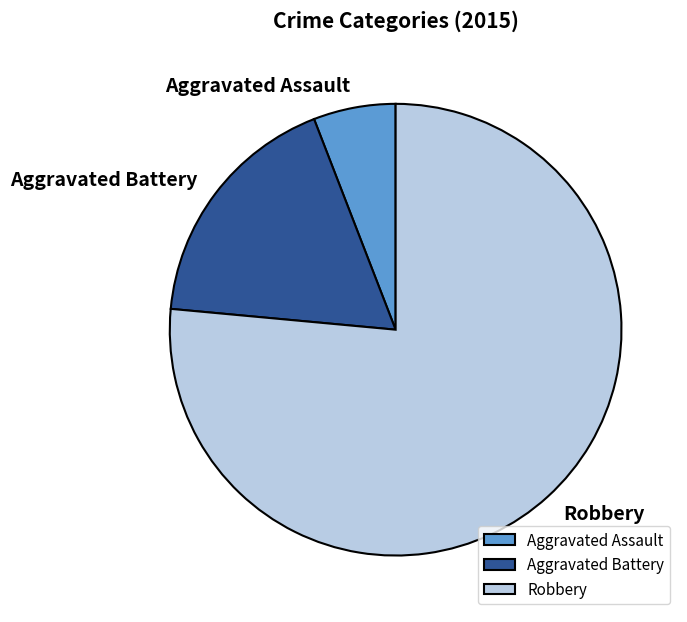

Rank the categories by value from highest to lowest.

Robbery, Aggravated Battery, Aggravated Assault